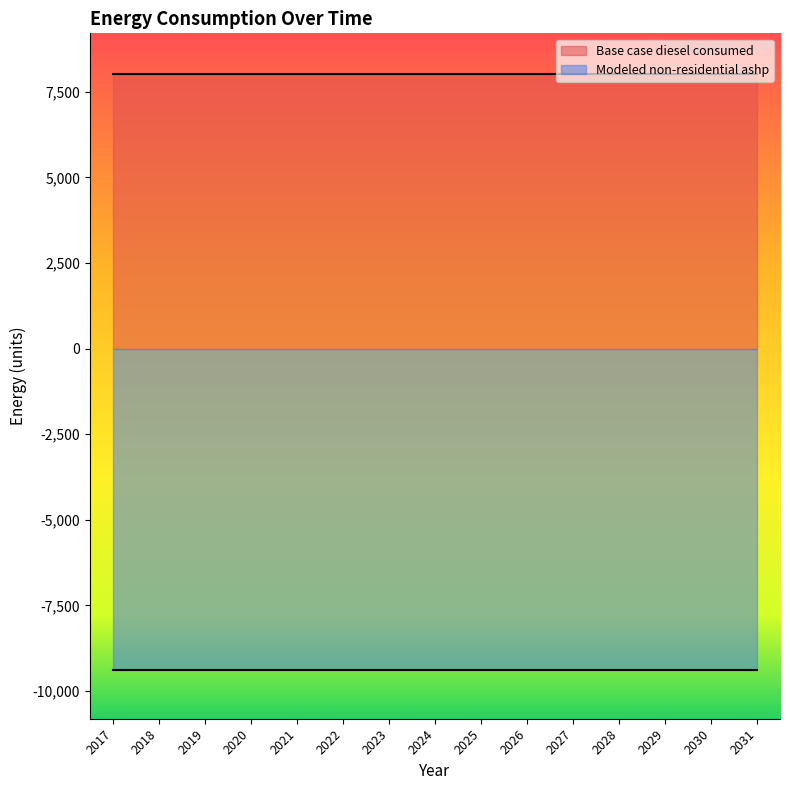

How many lines are shown in the chart?

2